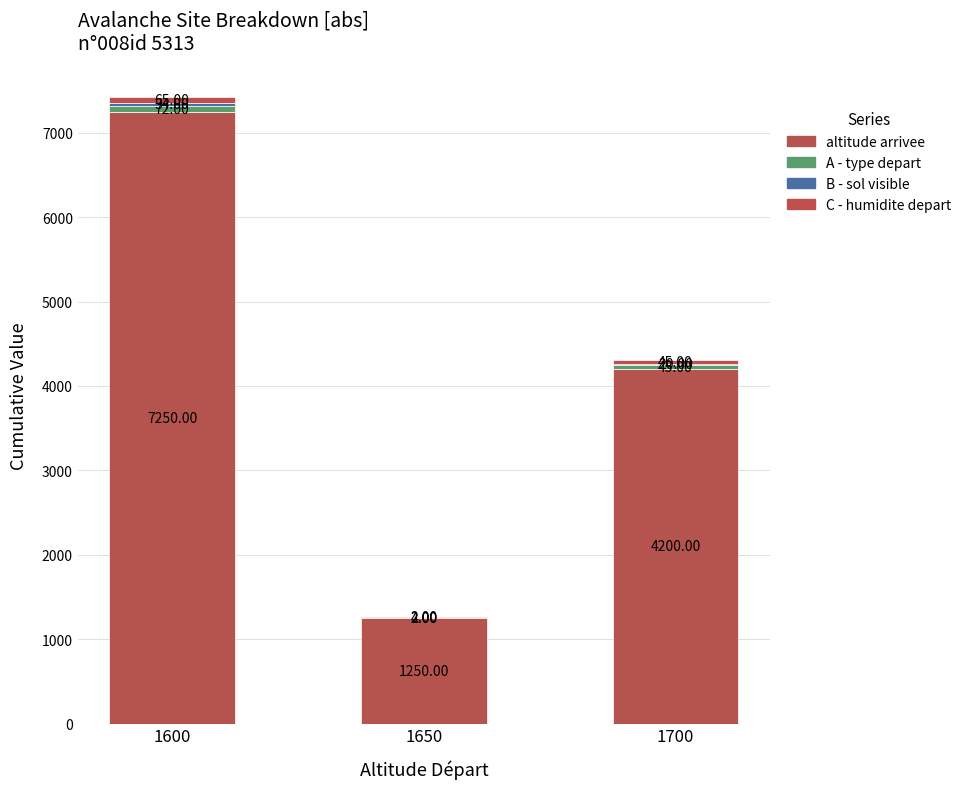

Are the bars grouped side by side (vs. stacked)?

No